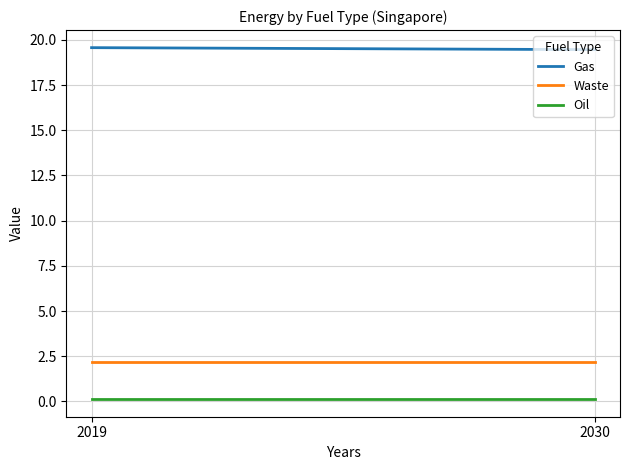

Where is Oil nearest to the value 0?

2019